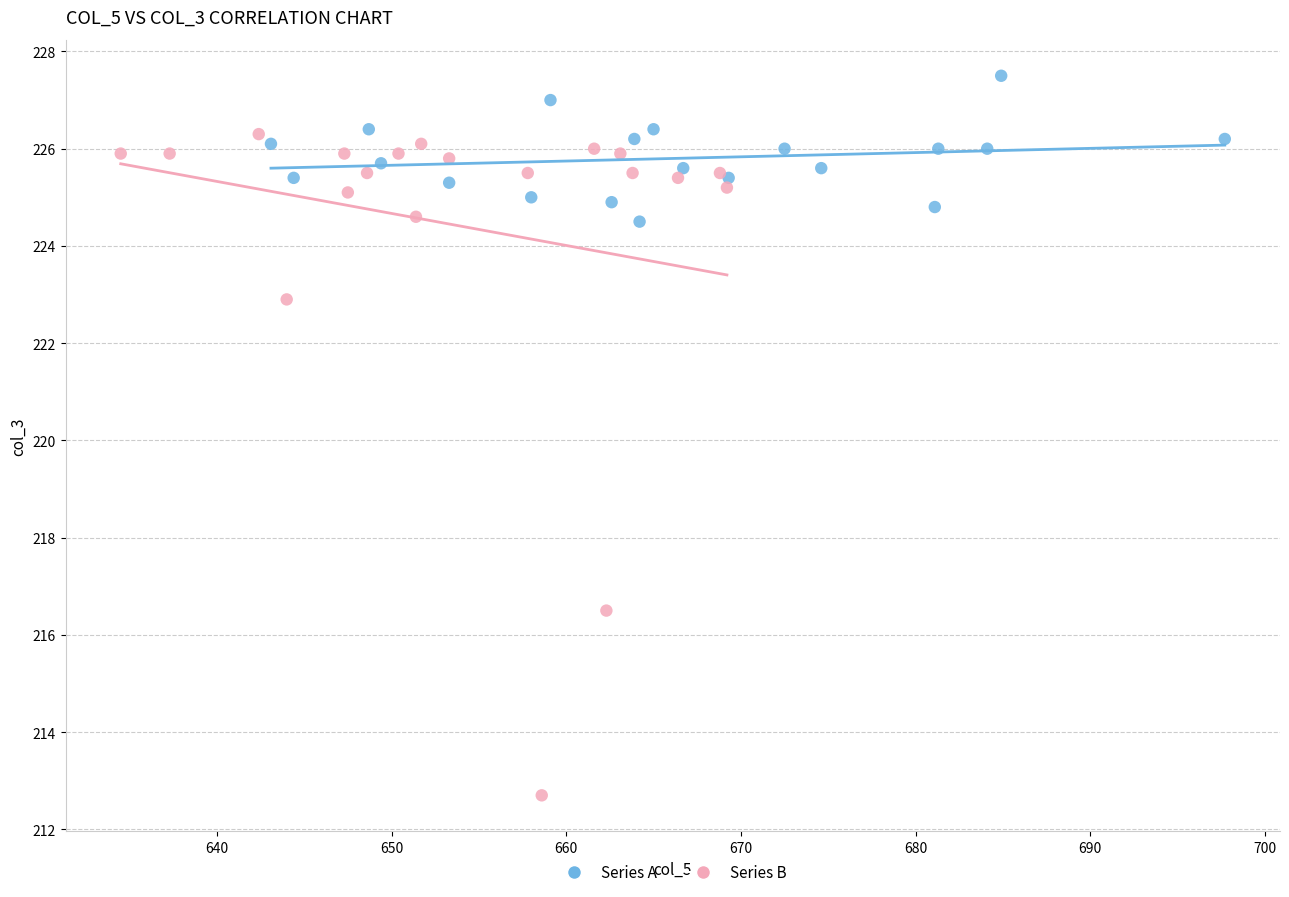

Which series has the widest spread of Y values?

Series B